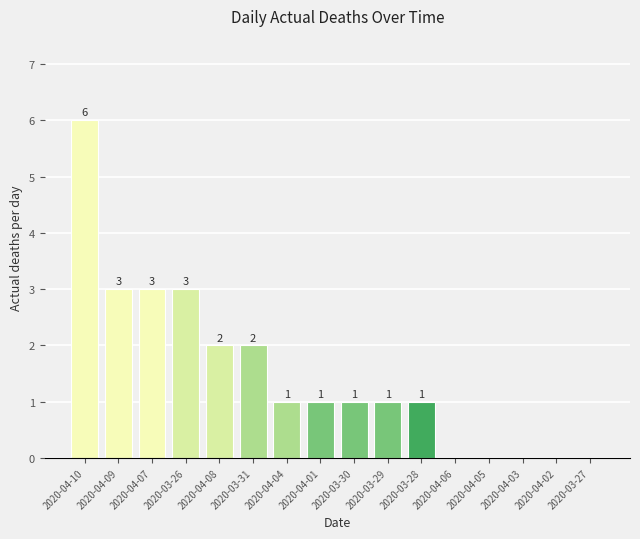

Are the bars horizontal?

No